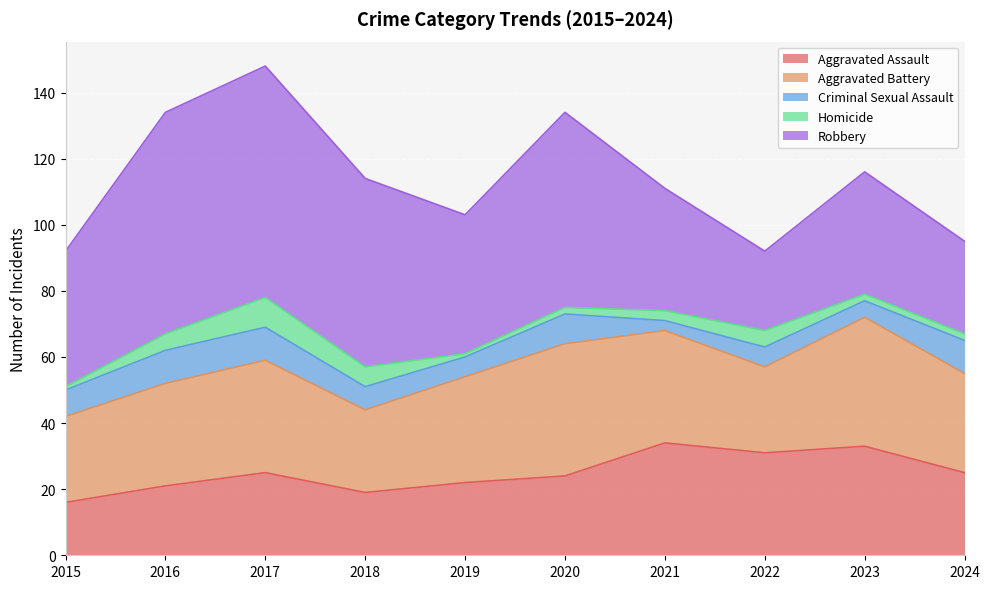

Where is the first local minimum for Aggravated Assault?

2018